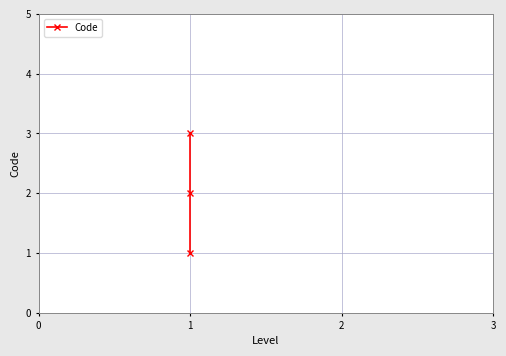

What value does the data have at 1?

3